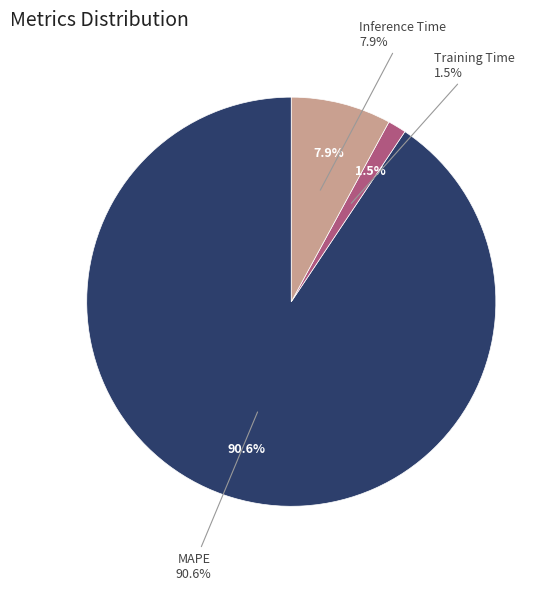

Is the sum of Training Time and Inference Time greater than half?

No